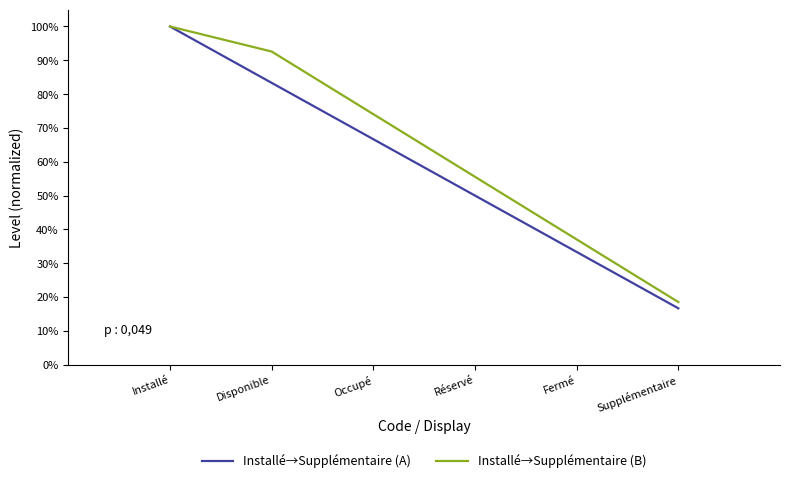

Reading left to right, list all the values displayed in this chart.

Installé→Supplémentaire (A): Installé=1.0	Disponible=0.8	Occupé=0.7	Réservé=0.5	Fermé=0.3	Supplémentaire=0.2
Installé→Supplémentaire (B): Installé=1.0	Disponible=0.9	Occupé=0.7	Réservé=0.6	Fermé=0.4	Supplémentaire=0.2